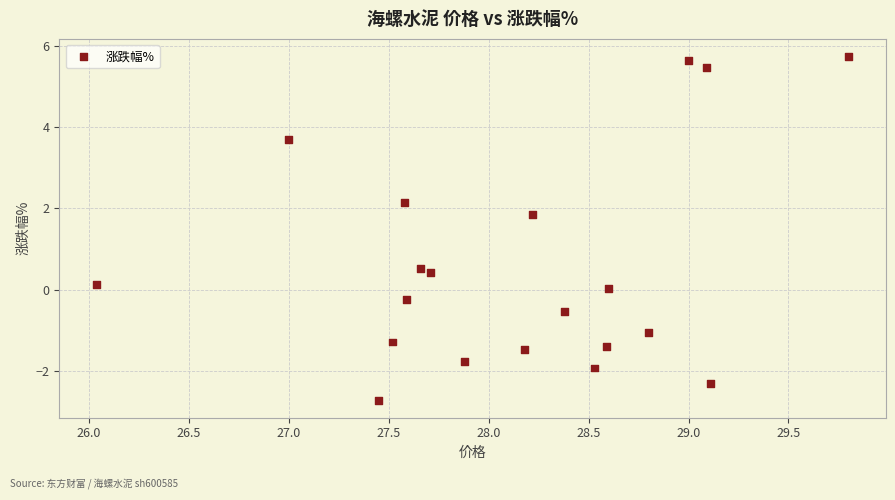

What is the range of X values (max minus min)?

3.8